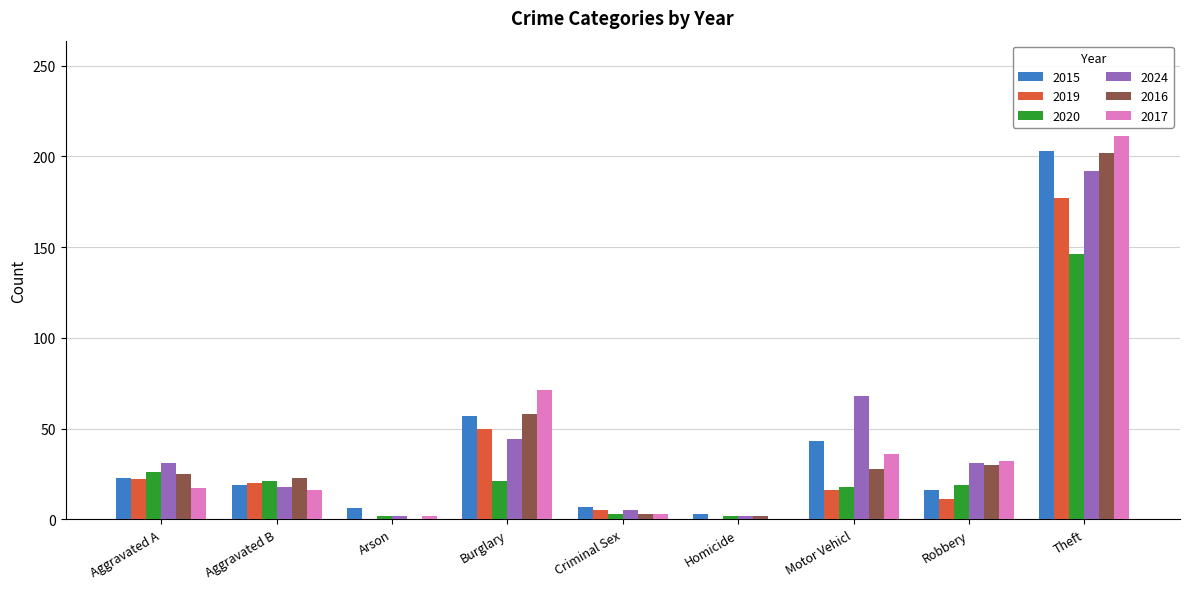

Which category has the highest value across all series?

Theft